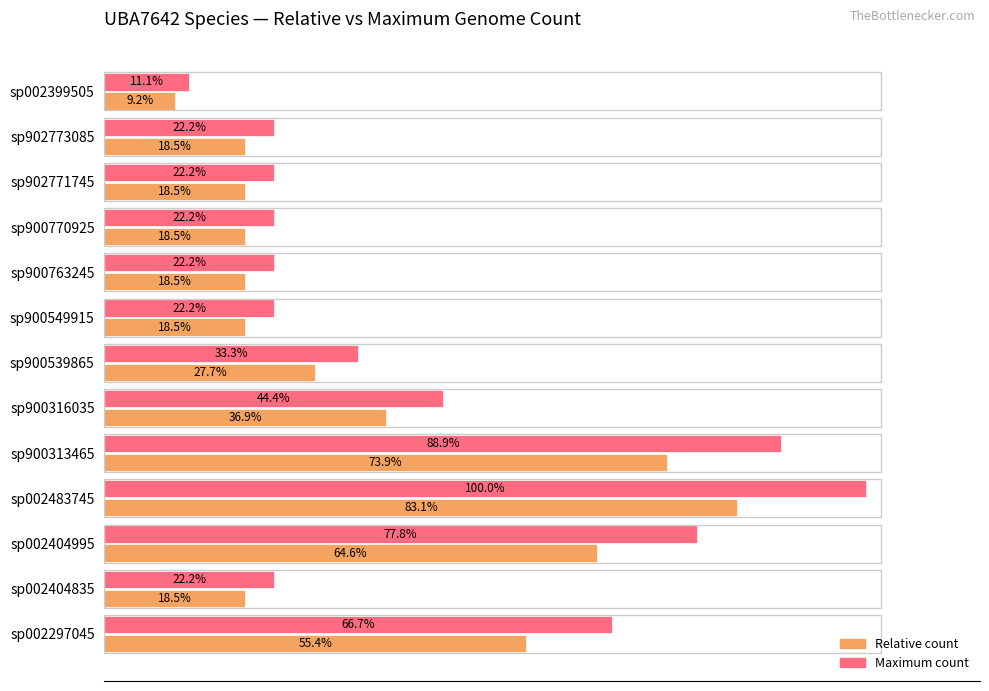

Rank the series by their maximum value, from highest to lowest.

Maximum count, Relative count